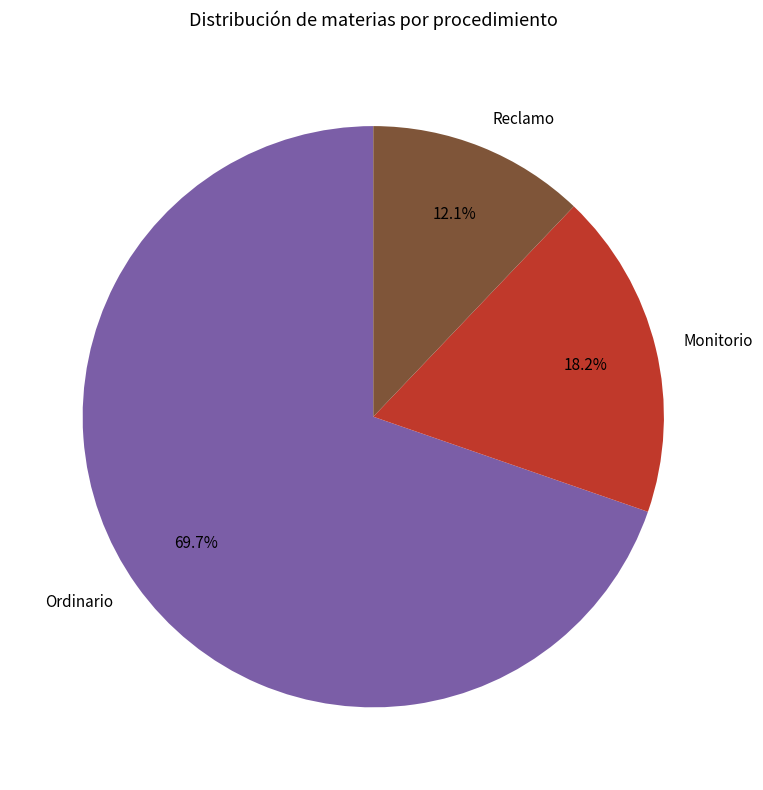

Rank the categories by value from highest to lowest.

Ordinario, Monitorio, Reclamo